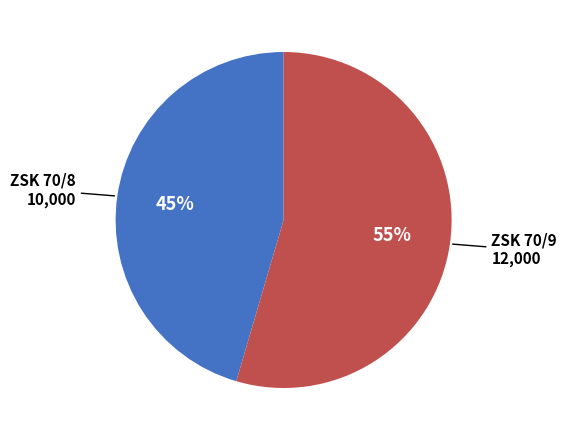

Is there a majority slice in this chart?

Yes